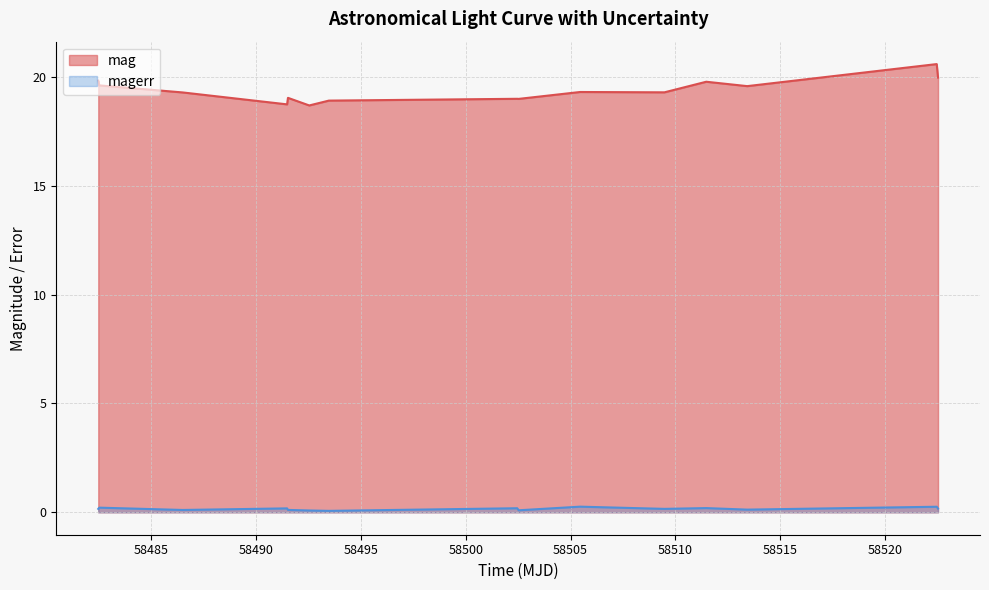

Which series has the largest range (max minus min)?

mag